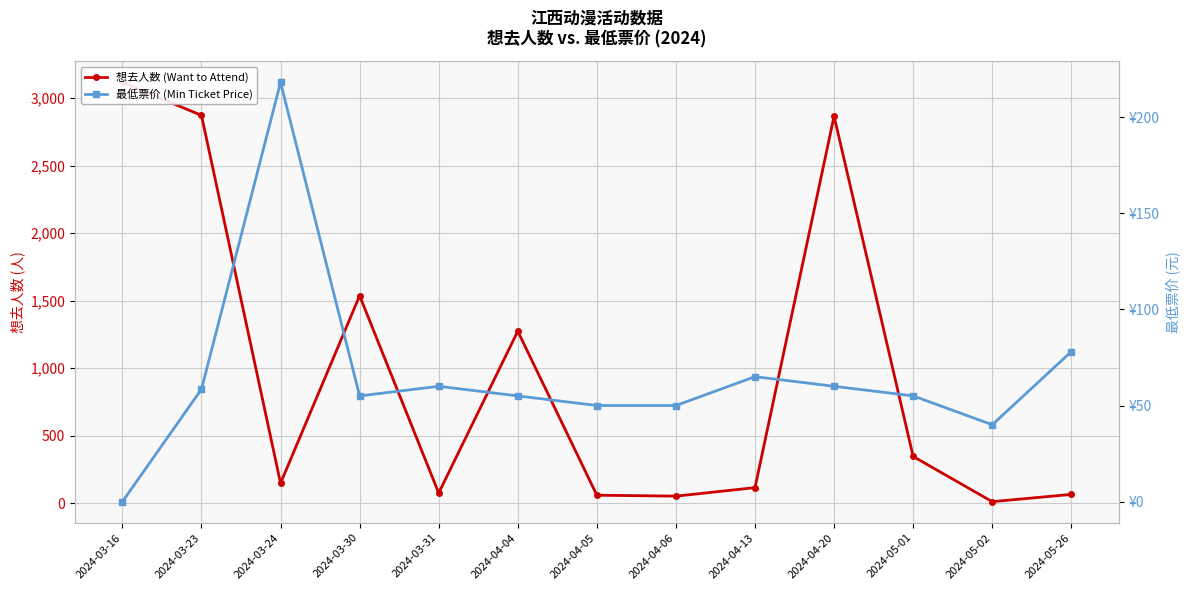

Where does the 想去人数 (Want to Attend) series first go above 147?

2024-03-16